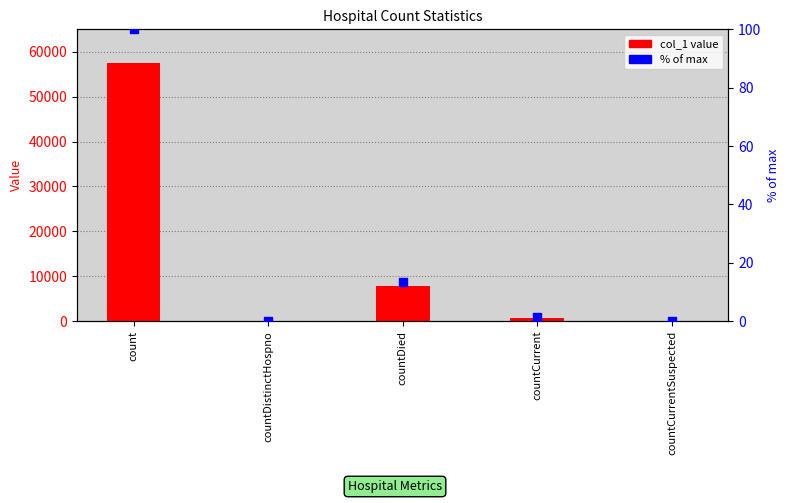

At how many categories does at least one series exceed 27463?

1